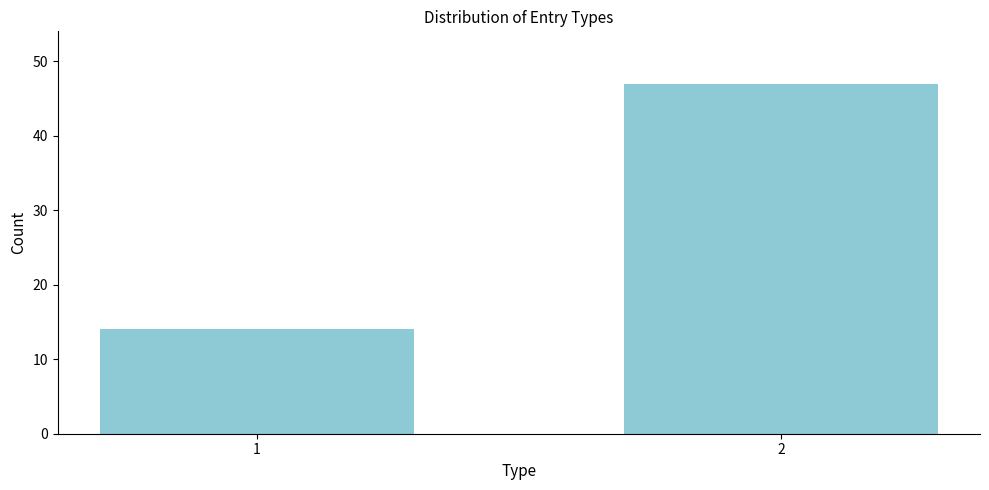

Reading left to right, transcribe all the data shown in this chart.

14	47